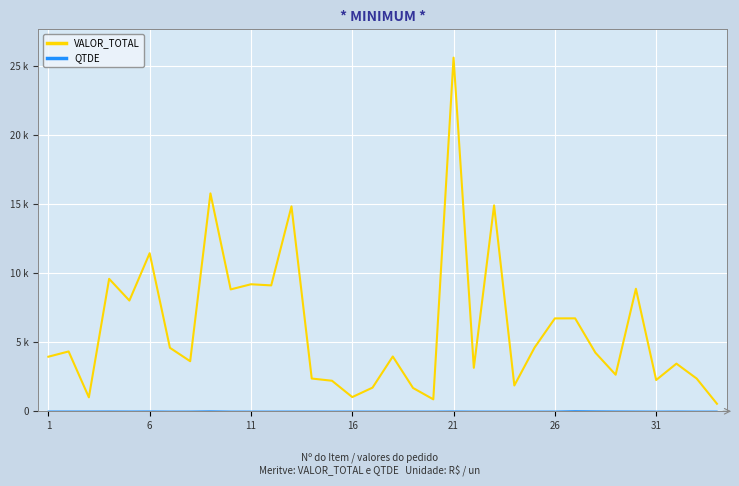

True or false: VALOR_TOTAL and QTDE cross at least once.

False